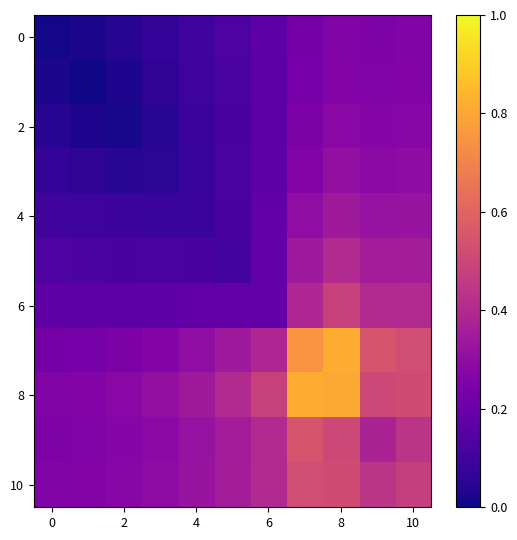

Which category has the highest value across all series?

7